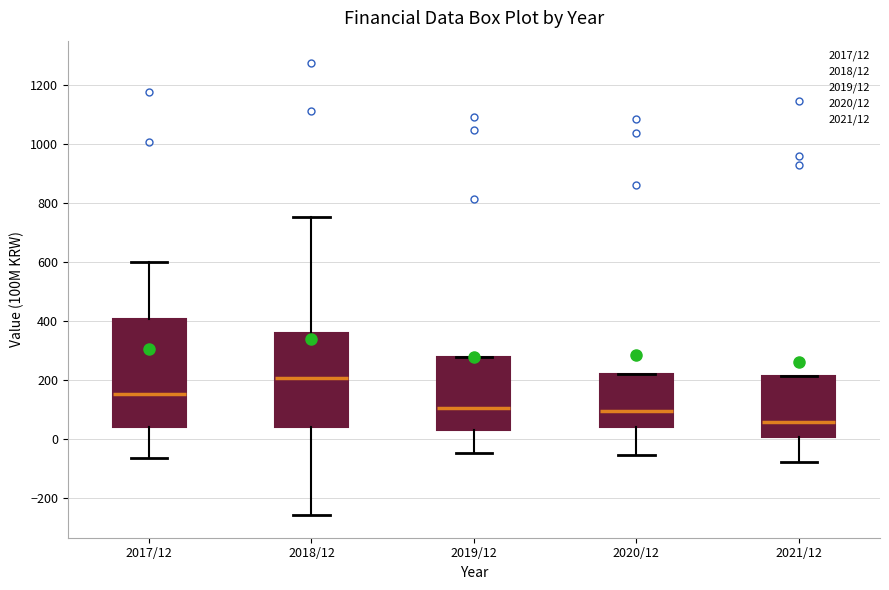

Reading left to right, read every box against the y-axis: the position of its median line, the range the box covers, and the ends of its whiskers. The values are not printed on the chart, so give them approximately, as read against the axis.

2017/12: median 160, box 40 to 400, whiskers -60 to 600
2018/12: median 200, box 40 to 360, whiskers -260 to 760
2019/12: median 100, box 40 to 280, whiskers -40 to 280
2020/12: median 100, box 40 to 220, whiskers -60 to 220
2021/12: median 60, box 0 to 220, whiskers -80 to 220